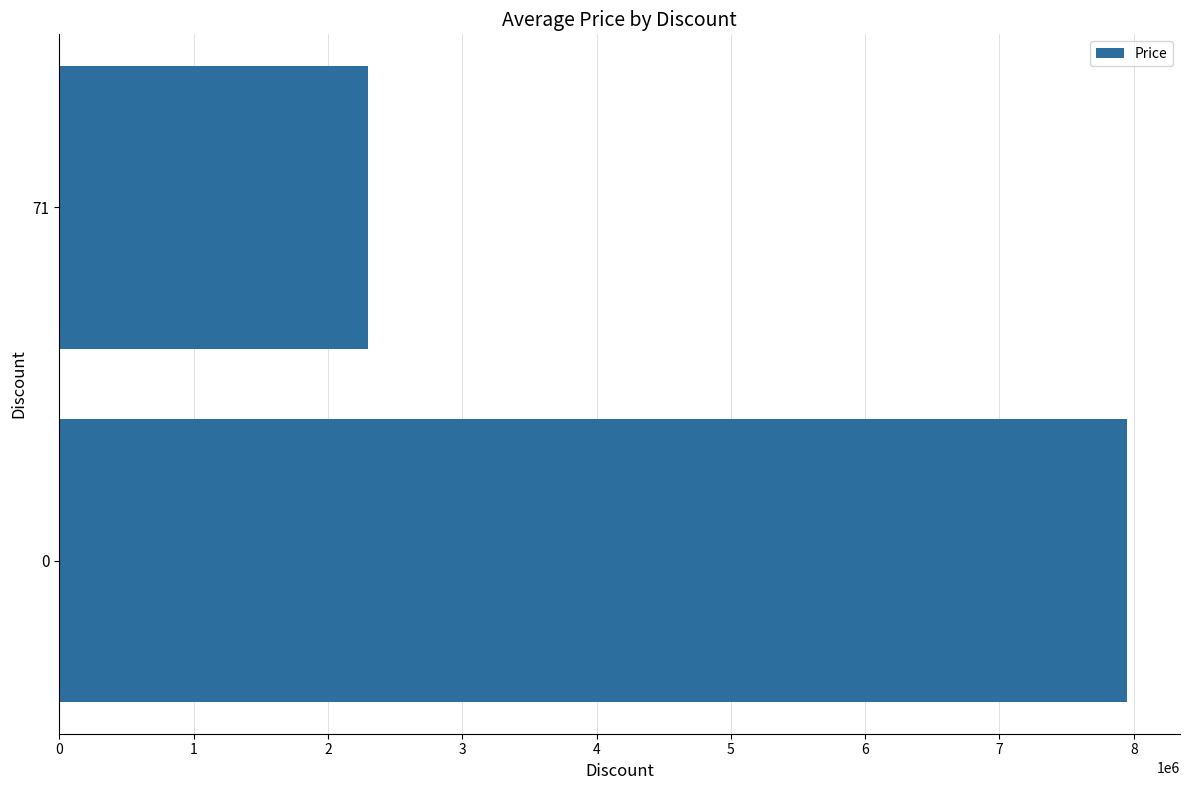

What is the change in value from 71 to 0?

+5646100